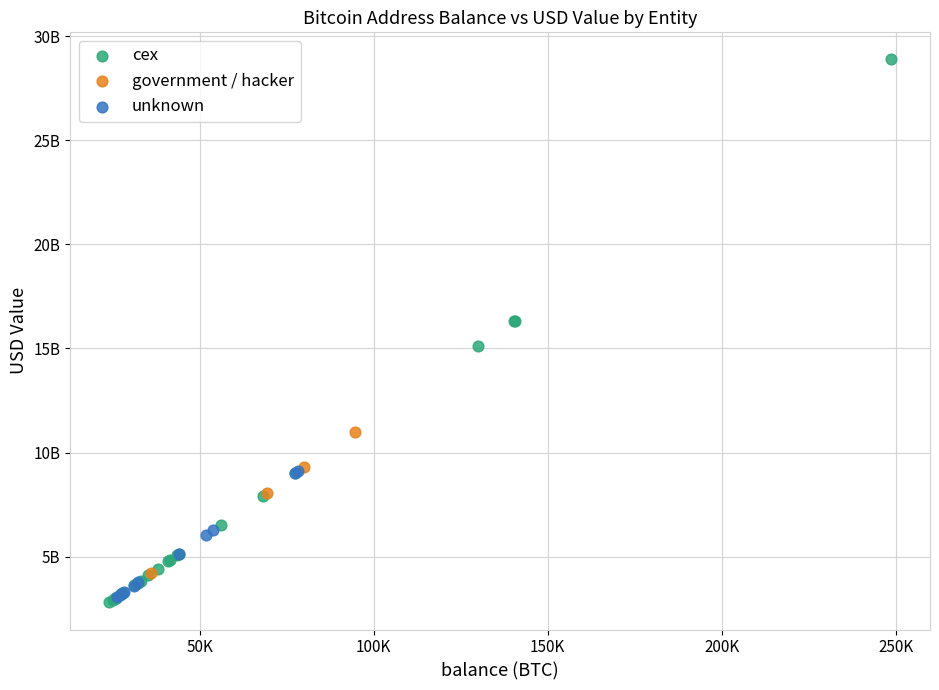

Which series contains the lowest Y value?

cex